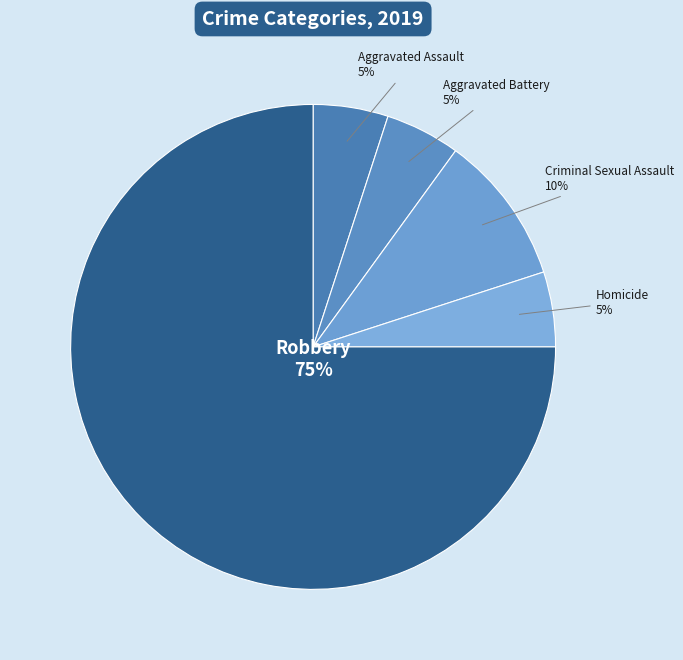

To the nearest percent, what percentage of the pie is Robbery?

75%